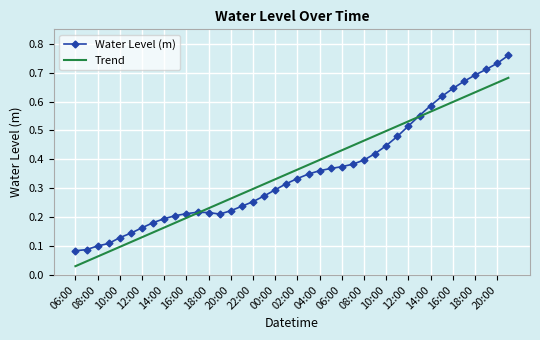

Rank the series by their maximum value, from lowest to highest.

Trend, Water Level (m)